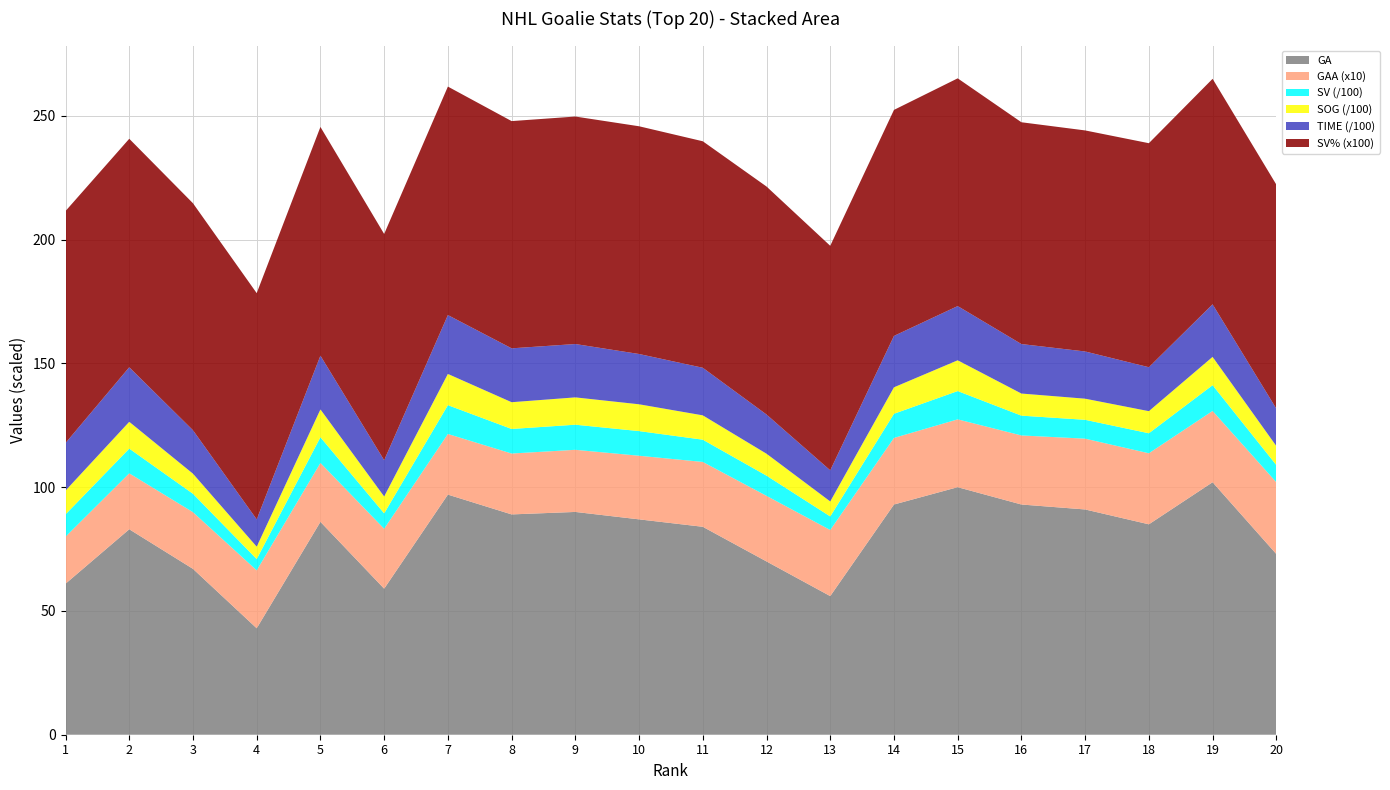

Reading left to right, list all the values displayed in this chart.

GA: 61.0	83.0	67.0	43.0	86.0	59.0	97.0	89.0	90.0	87.0	84.0	70.0	56.0	93.0	100.0	93.0	91.0	85.0	102.0	73.0
TIME: 1922.0	2204.0	1755.0	1102.0	2171.0	1464.0	2378.0	2176.0	2155.0	2031.0	1922.0	1584.0	1257.0	2076.0	2190.0	1999.0	1907.0	1775.0	2123.0	1511.0
GAA: 1.9	2.3	2.3	2.3	2.4	2.4	2.5	2.5	2.5	2.6	2.6	2.6	2.7	2.7	2.7	2.8	2.9	2.9	2.9	2.9
SV: 901.0	999.0	744.0	457.0	1038.0	623.0	1164.0	992.0	1014.0	996.0	899.0	816.0	549.0	976.0	1143.0	800.0	762.0	808.0	1041.0	695.0
SOG: 962.0	1082.0	811.0	500.0	1124.0	682.0	1261.0	1081.0	1104.0	1083.0	983.0	886.0	605.0	1069.0	1243.0	893.0	853.0	893.0	1143.0	768.0
SV_pct: 0.9	0.9	0.9	0.9	0.9	0.9	0.9	0.9	0.9	0.9	0.9	0.9	0.9	0.9	0.9	0.9	0.9	0.9	0.9	0.9